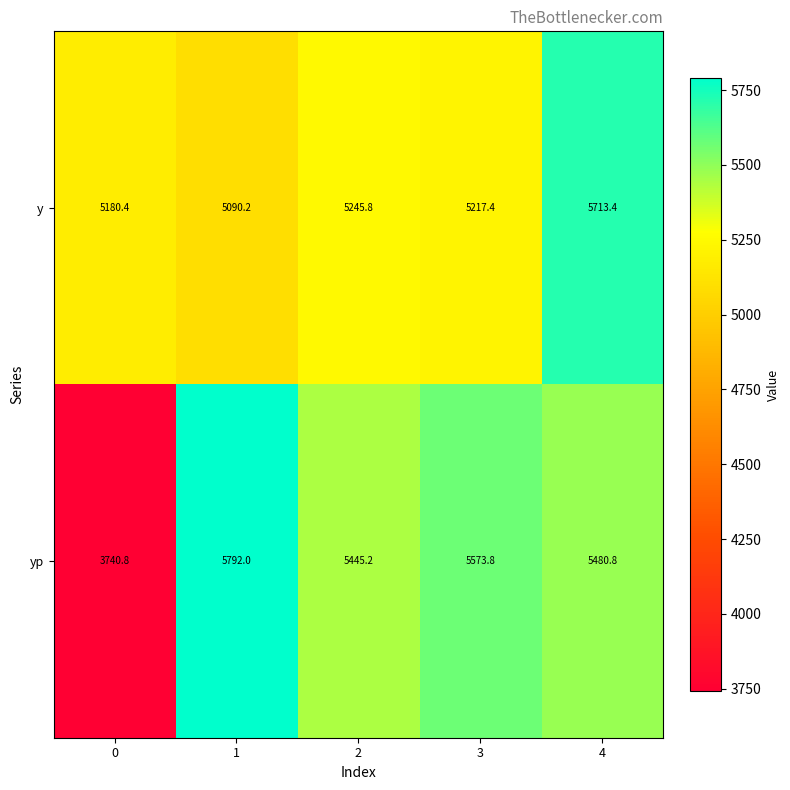

Rank the series by their average value, from highest to lowest.

y, yp